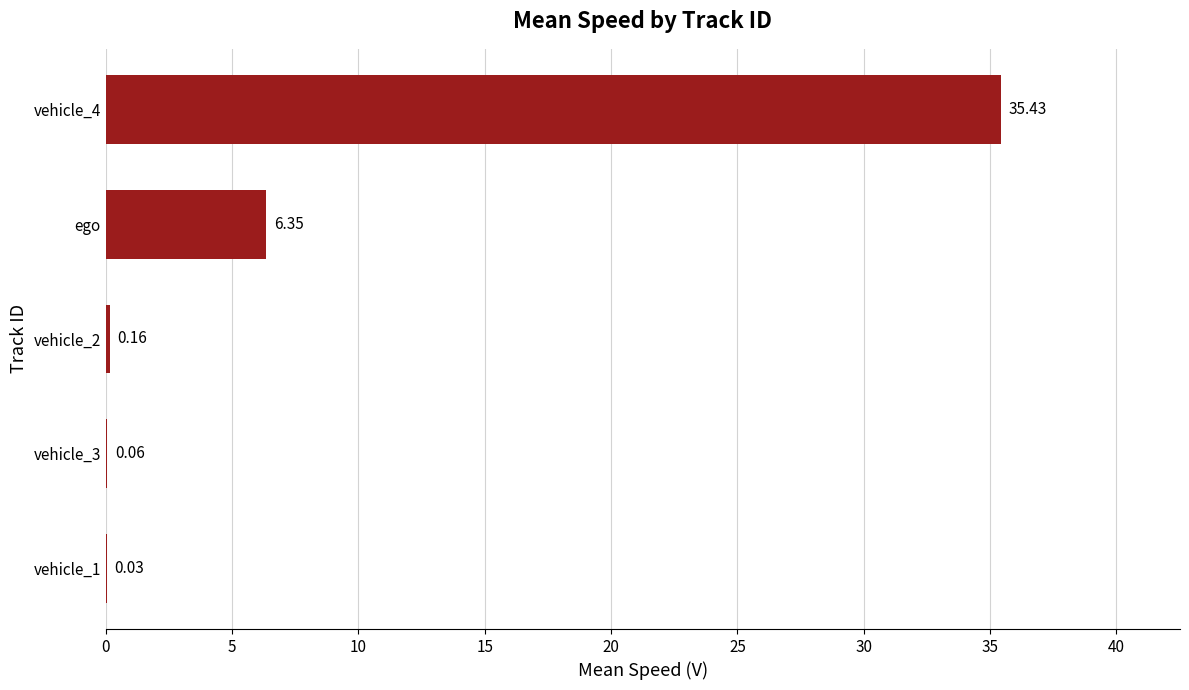

Where is the data nearest to the value 17?

ego